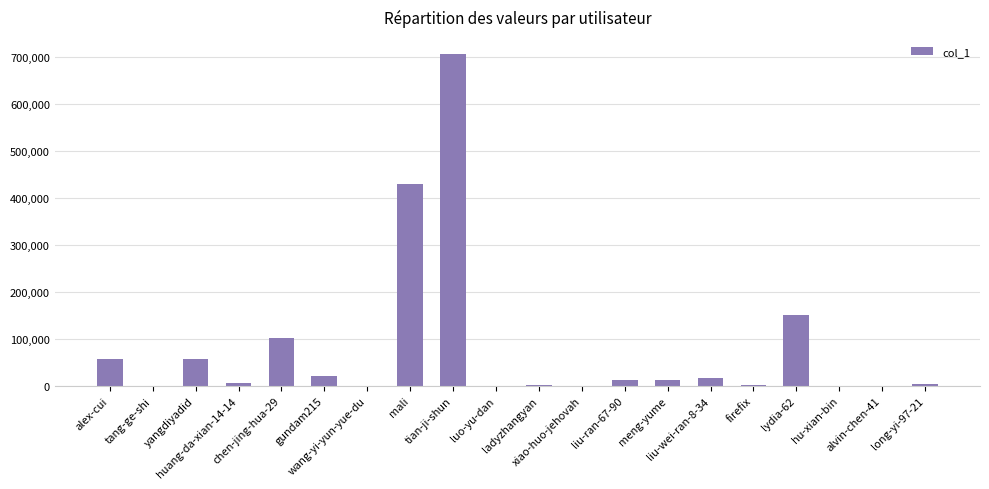

What is the sum of the values at liu-wei-ran-8-34 and xiao-huo-jehovah?

17415